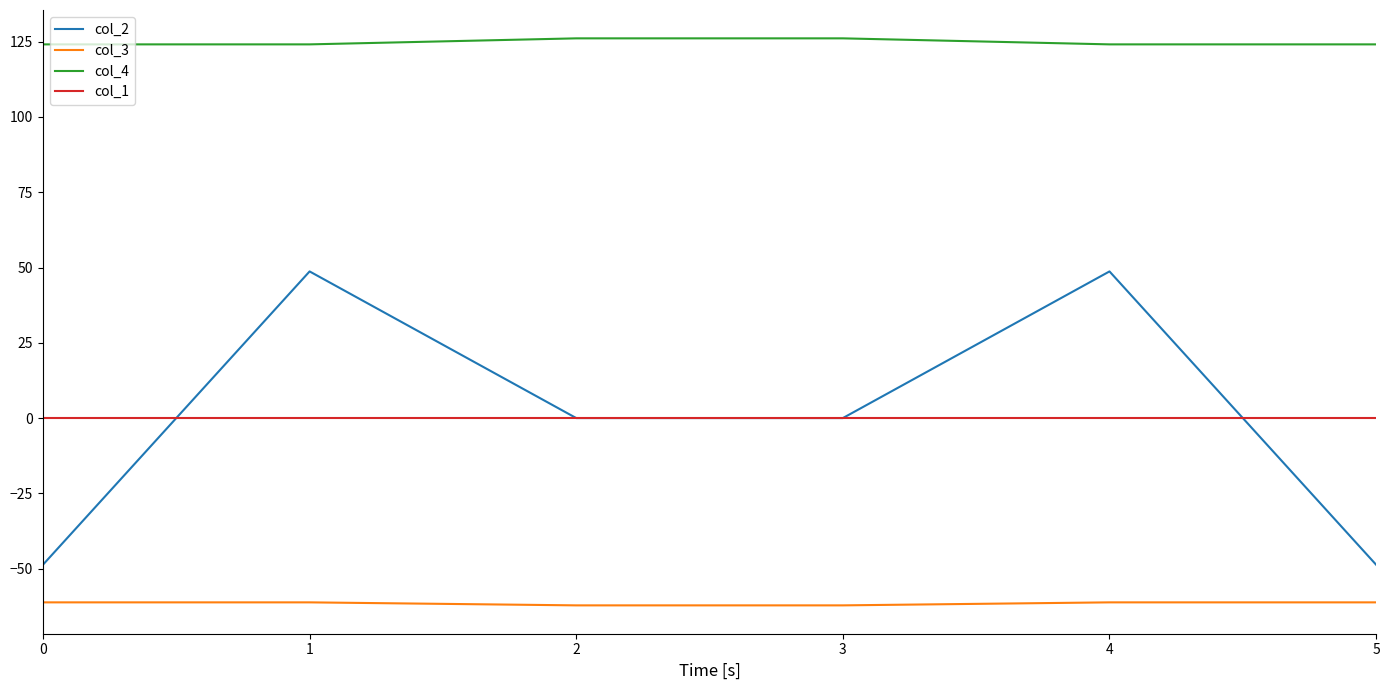

True or false: col_1 has more than 2 interior local peaks.

False